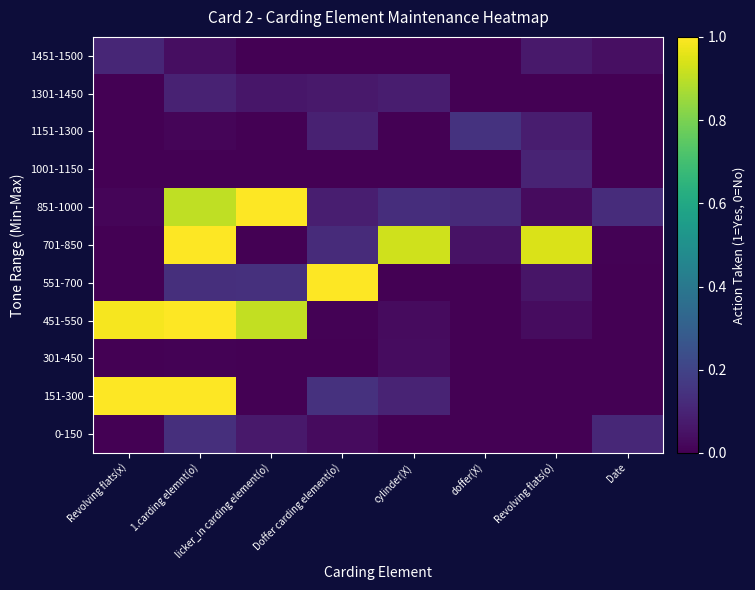

At which category does the chart reach its peak across all series?

Revolving flats(x)